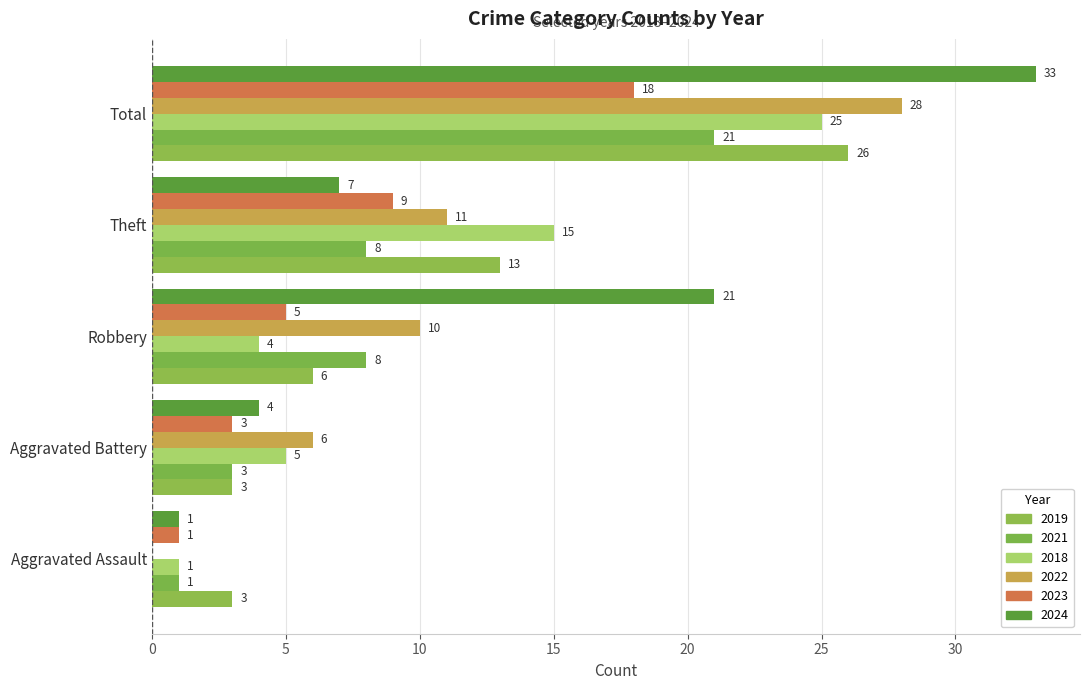

How many data points does each series have?

5